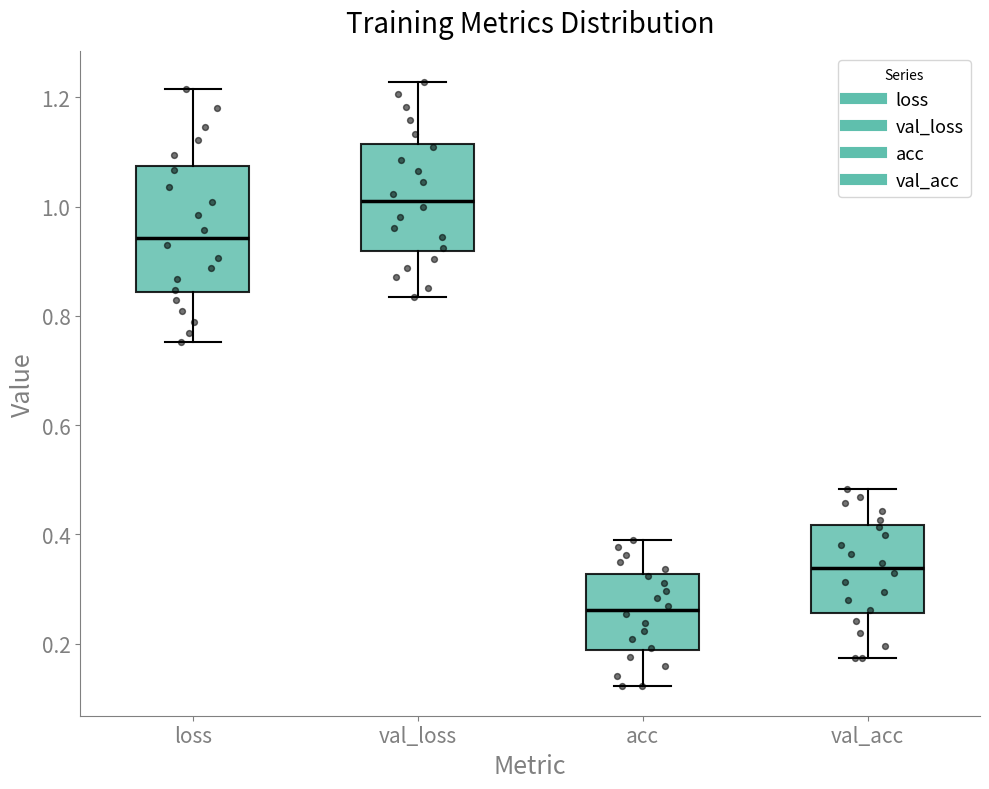

Reading left to right, read every box against the y-axis: the position of its median line, the range the box covers, and the ends of its whiskers. The values are not printed on the chart, so give them approximately, as read against the axis.

loss: median 0.94, box 0.84 to 1.08, whiskers 0.76 to 1.22
val_loss: median 1.02, box 0.92 to 1.12, whiskers 0.84 to 1.22
acc: median 0.26, box 0.18 to 0.32, whiskers 0.12 to 0.38
val_acc: median 0.34, box 0.26 to 0.42, whiskers 0.18 to 0.48